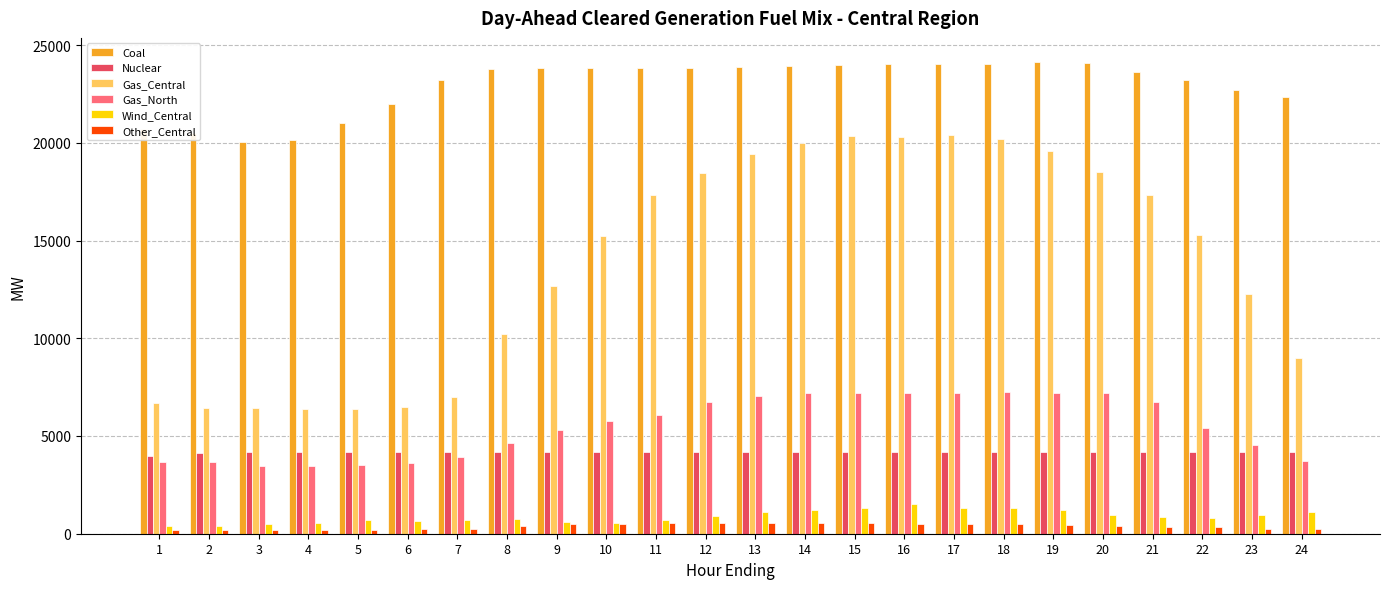

What is the total value across all series at 9?

47079.5